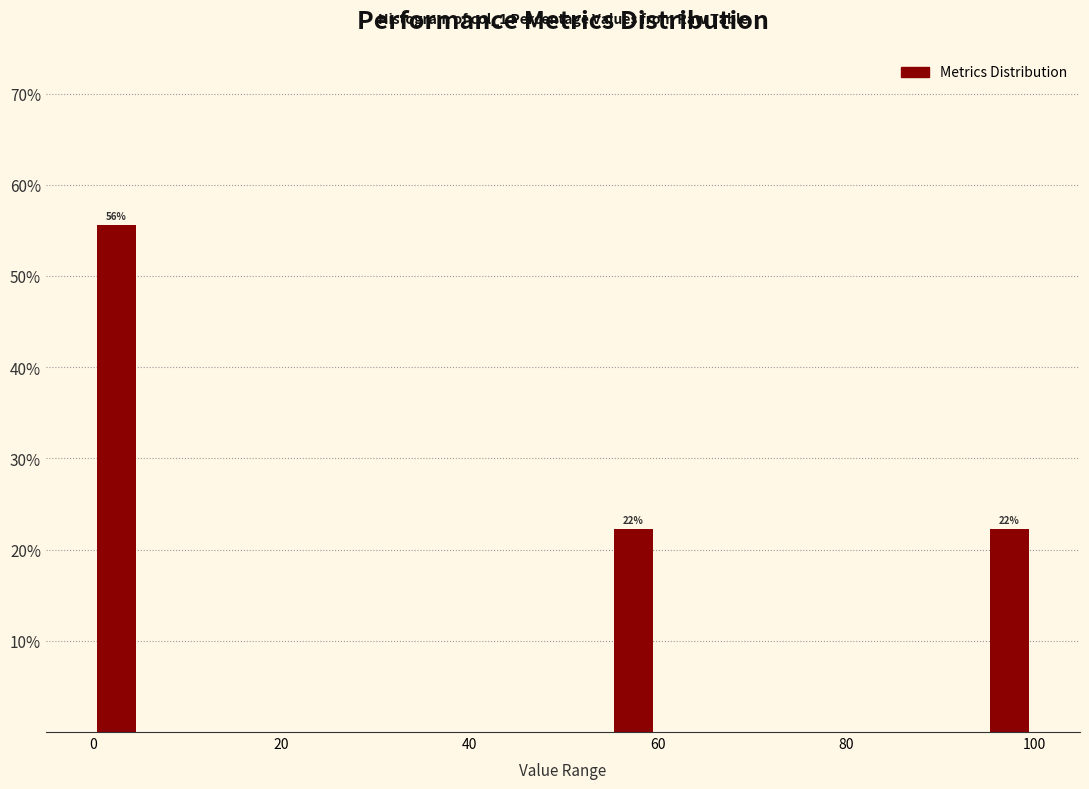

Around what value on the x-axis is the tallest bar? Give the approximate position of its centre, as read against the axis.

2